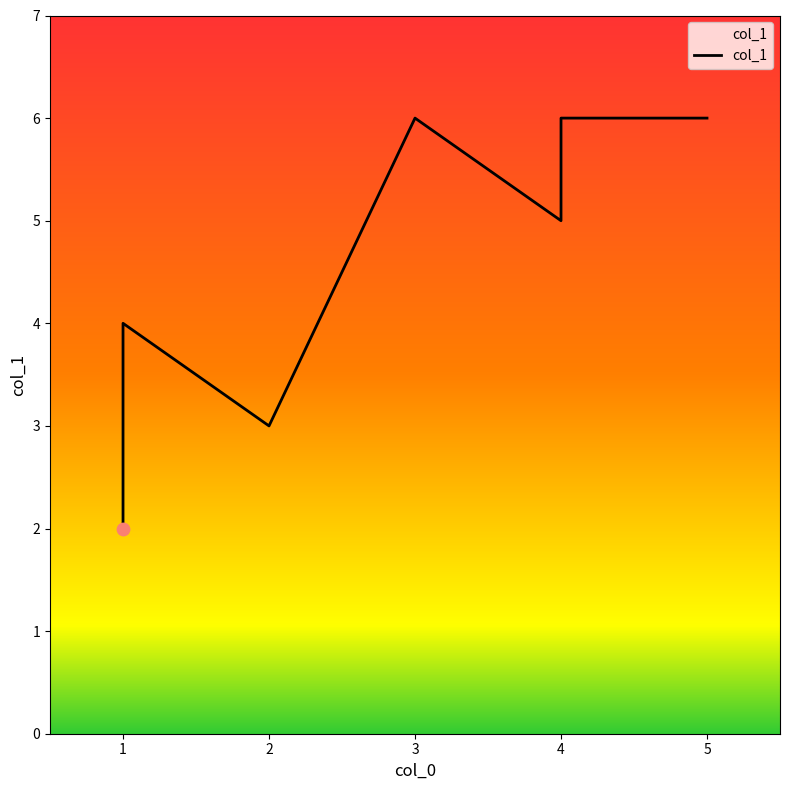

What is the ratio of the value at 1 to the value at 5?

0.7